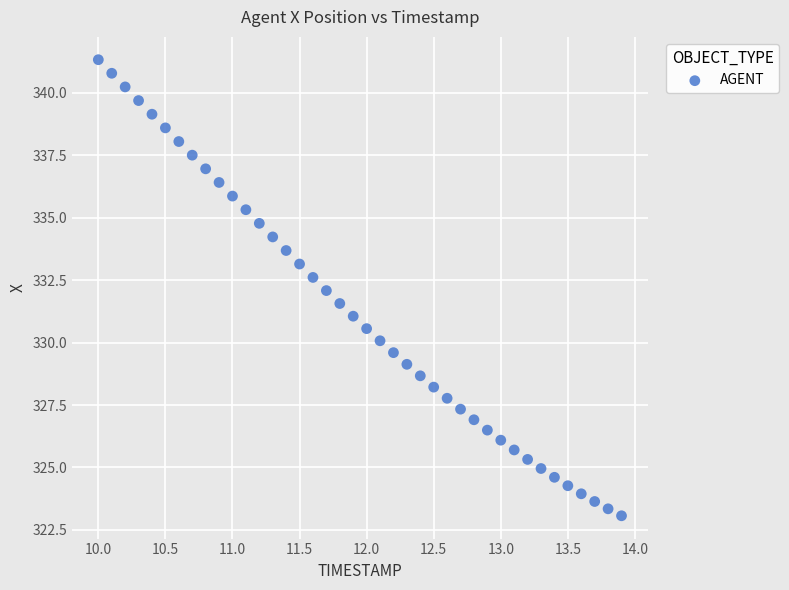

What is the range of Y values (max minus min)?

18.3